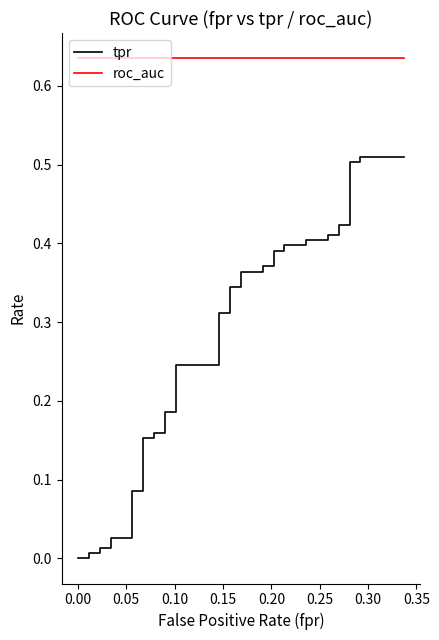

Reading left to right, list all the values displayed in this chart.

tpr: 0.0	0.0	0.0	0.0	0.0	0.0	0.0	0.0	0.1	0.1	0.2	0.2	0.2	0.2	0.2	0.2	0.2	0.2	0.3	0.3	0.3	0.3	0.4	0.4	0.4	0.4	0.4	0.4	0.4	0.4	0.4	0.4	0.4	0.4	0.4	0.4	0.5	0.5	0.5	0.5
roc_auc: 0.6	0.6	0.6	0.6	0.6	0.6	0.6	0.6	0.6	0.6	0.6	0.6	0.6	0.6	0.6	0.6	0.6	0.6	0.6	0.6	0.6	0.6	0.6	0.6	0.6	0.6	0.6	0.6	0.6	0.6	0.6	0.6	0.6	0.6	0.6	0.6	0.6	0.6	0.6	0.6